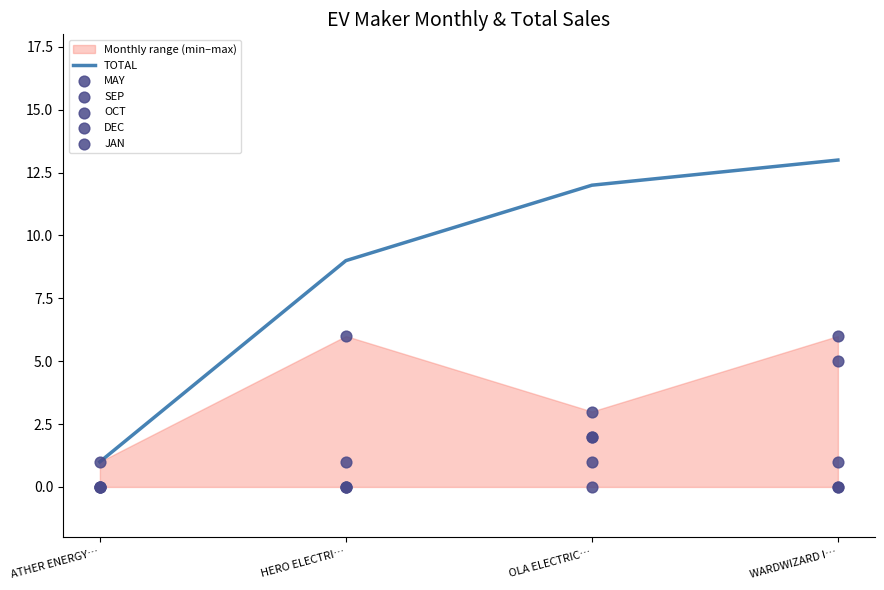

Which series contains the lowest Y value?

MAY